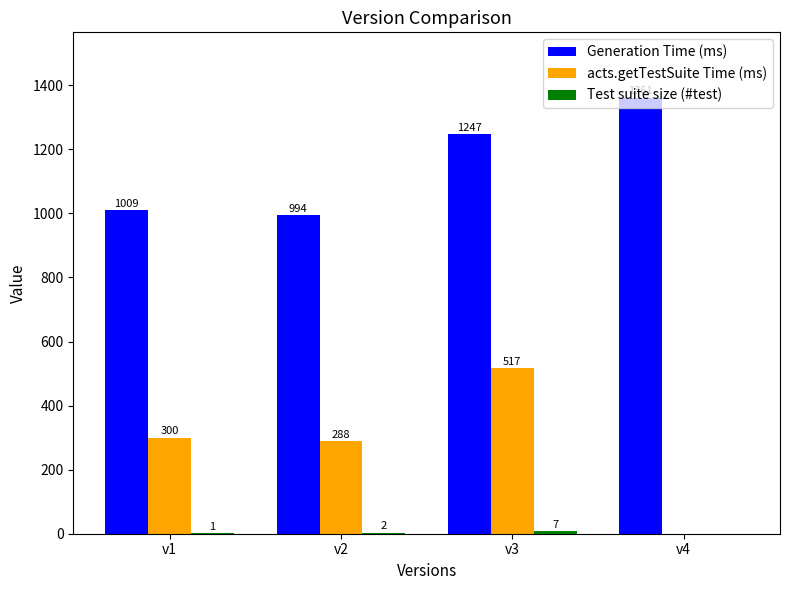

What is the maximum value for acts.getTestSuite Time (ms)?

517